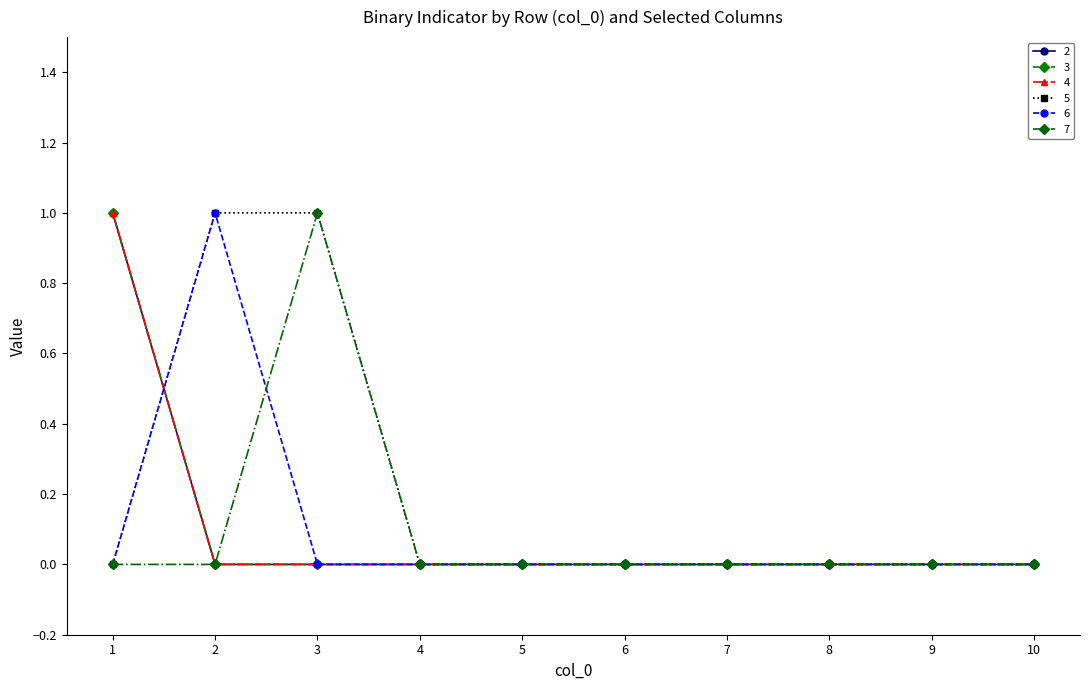

Does the chart have visible grid lines?

No